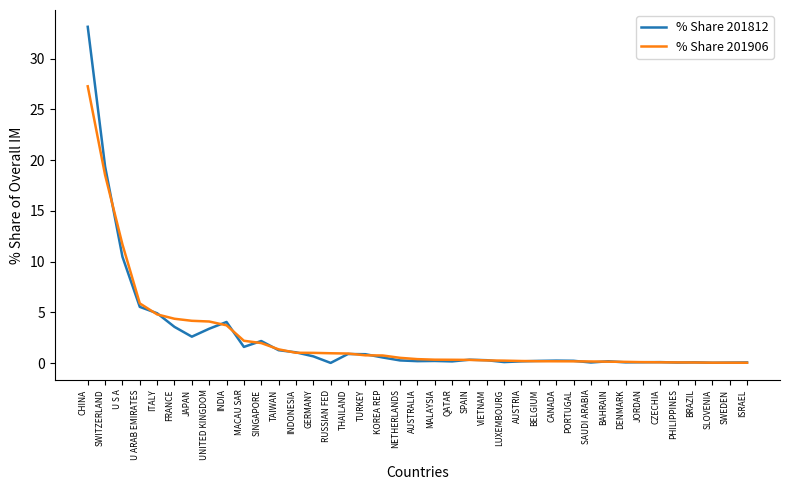

What is the average value of the % Share 201812 series?

2.5